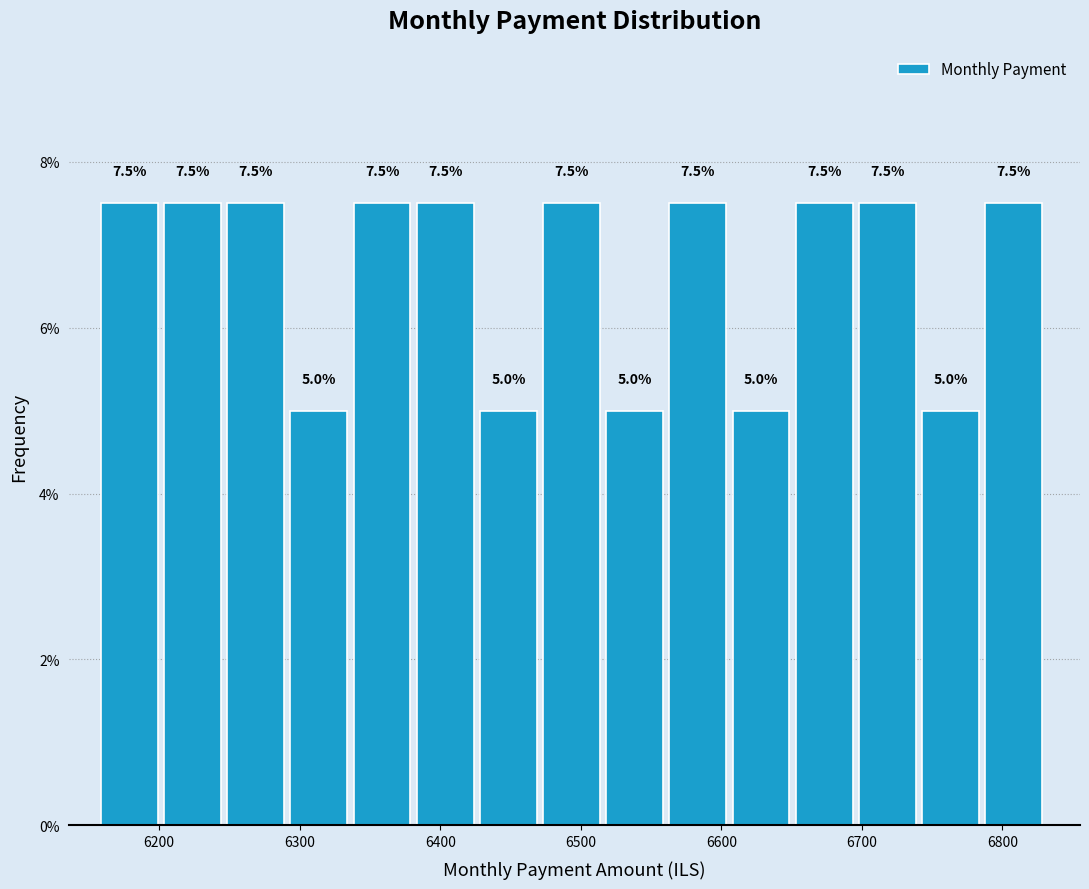

What is the height of the bar covering 6610 to 6650 on the x-axis? The bar edges are not printed on the chart, so give them approximately, as read against the axis.

5.0